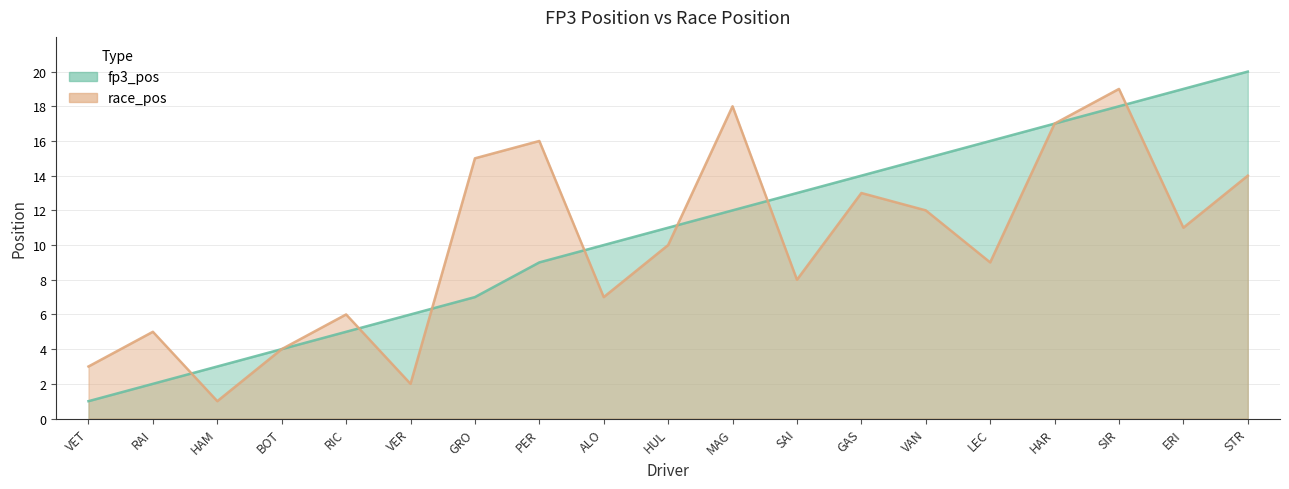

What position from the left is SIR?

17